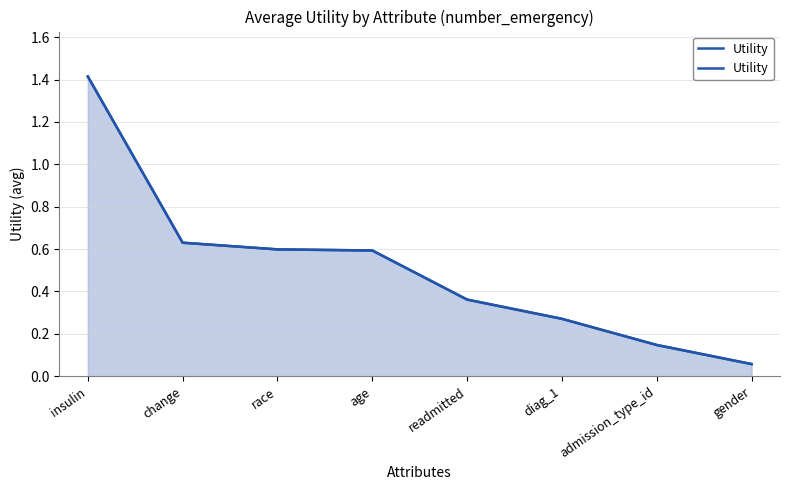

What is the label of the 3rd point from the right?

diag_1